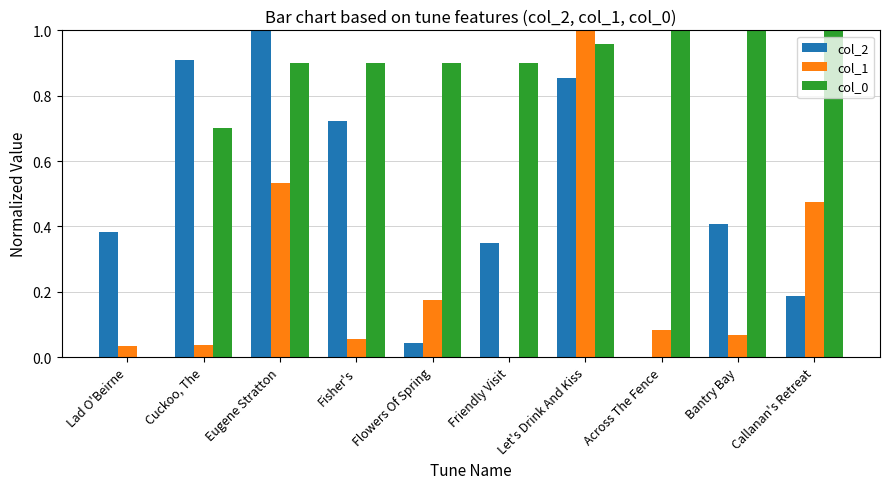

The col_2 series shows 0.5 at Eugene Stratton. True or false?

False